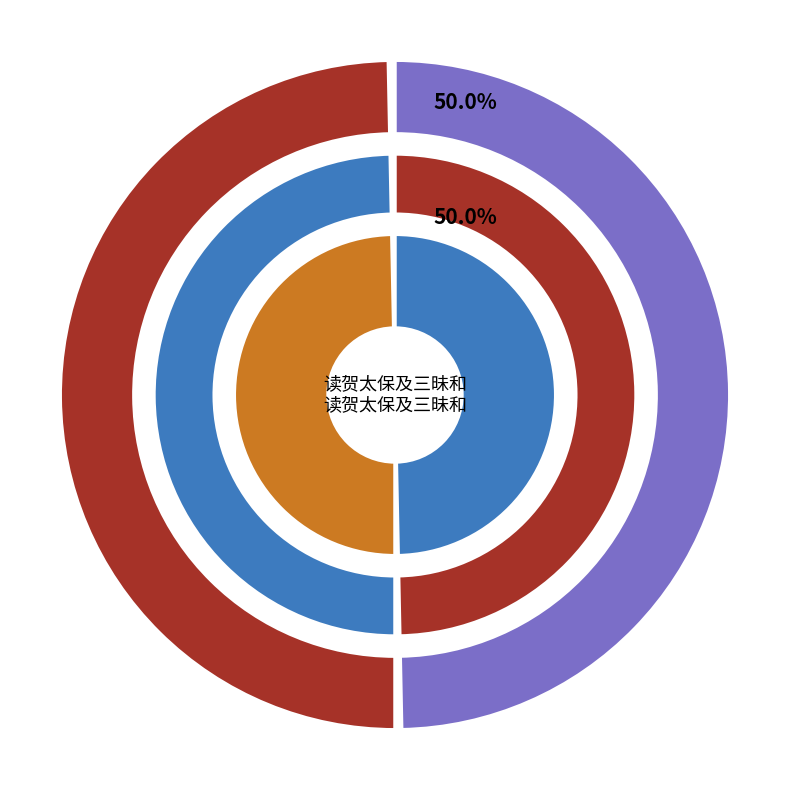

Is there a majority slice in this chart?

Yes